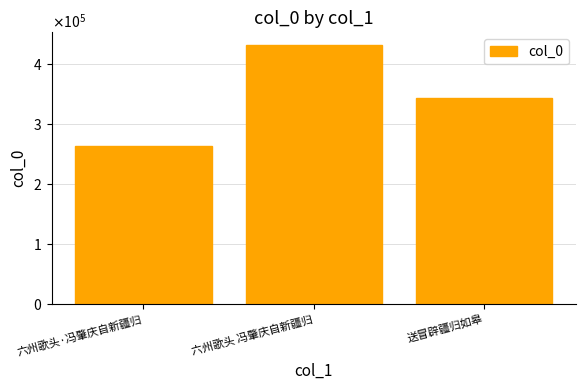

What position from the left is 六州歌头·冯肇庆自新疆归?

1